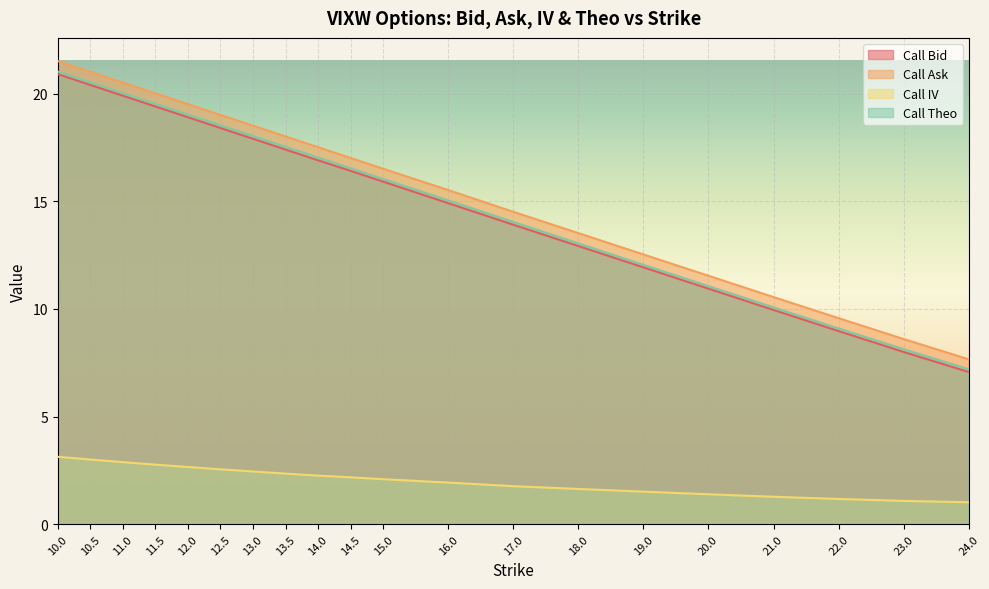

True or false: Call Ask and Call Theo intersect in this chart.

False